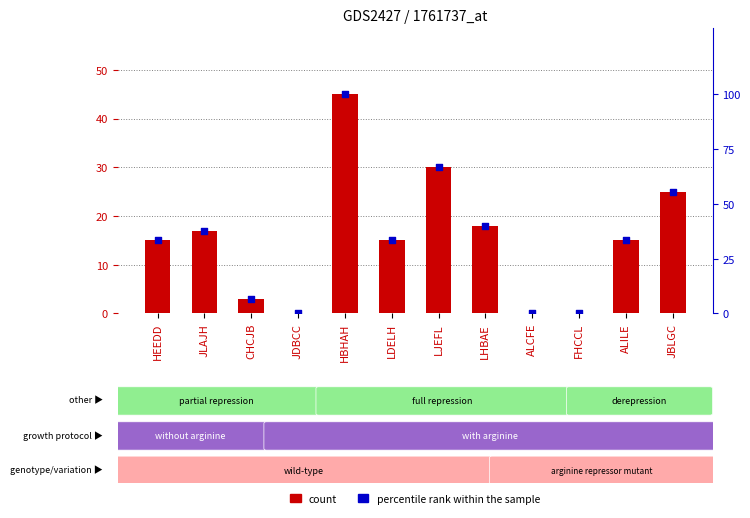

At how many categories does at least one series exceed 77?

1